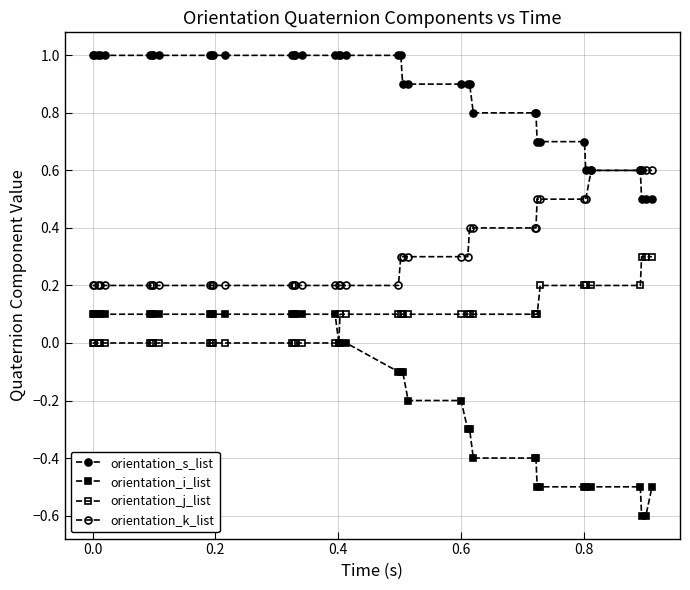

What is the difference between the maximum and second lowest values in the orientation_k_list series?

0.4